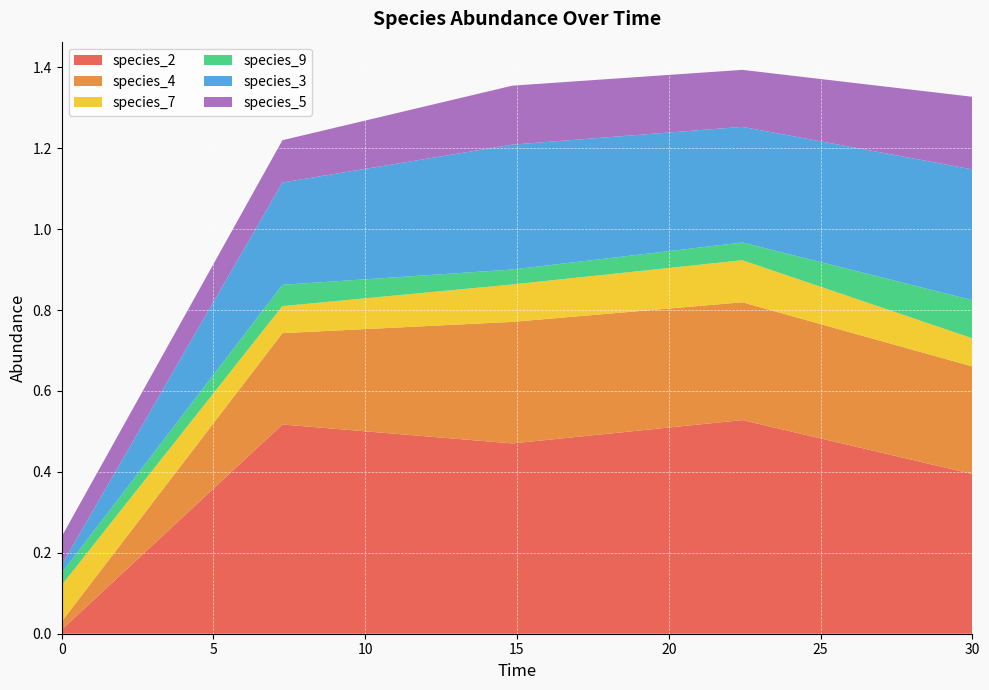

Reading left to right, extract all data points from this chart.

species_2: 0.0=0.0	7.272727272727273=0.5	14.84848484848485=0.5	22.424242424242426=0.5	30.0=0.4
species_4: 0.0=0.0	7.272727272727273=0.2	14.84848484848485=0.3	22.424242424242426=0.3	30.0=0.3
species_7: 0.0=0.1	7.272727272727273=0.1	14.84848484848485=0.1	22.424242424242426=0.1	30.0=0.1
species_9: 0.0=0.0	7.272727272727273=0.1	14.84848484848485=0.0	22.424242424242426=0.0	30.0=0.1
species_3: 0.0=0.0	7.272727272727273=0.3	14.84848484848485=0.3	22.424242424242426=0.3	30.0=0.3
species_5: 0.0=0.1	7.272727272727273=0.1	14.84848484848485=0.1	22.424242424242426=0.1	30.0=0.2